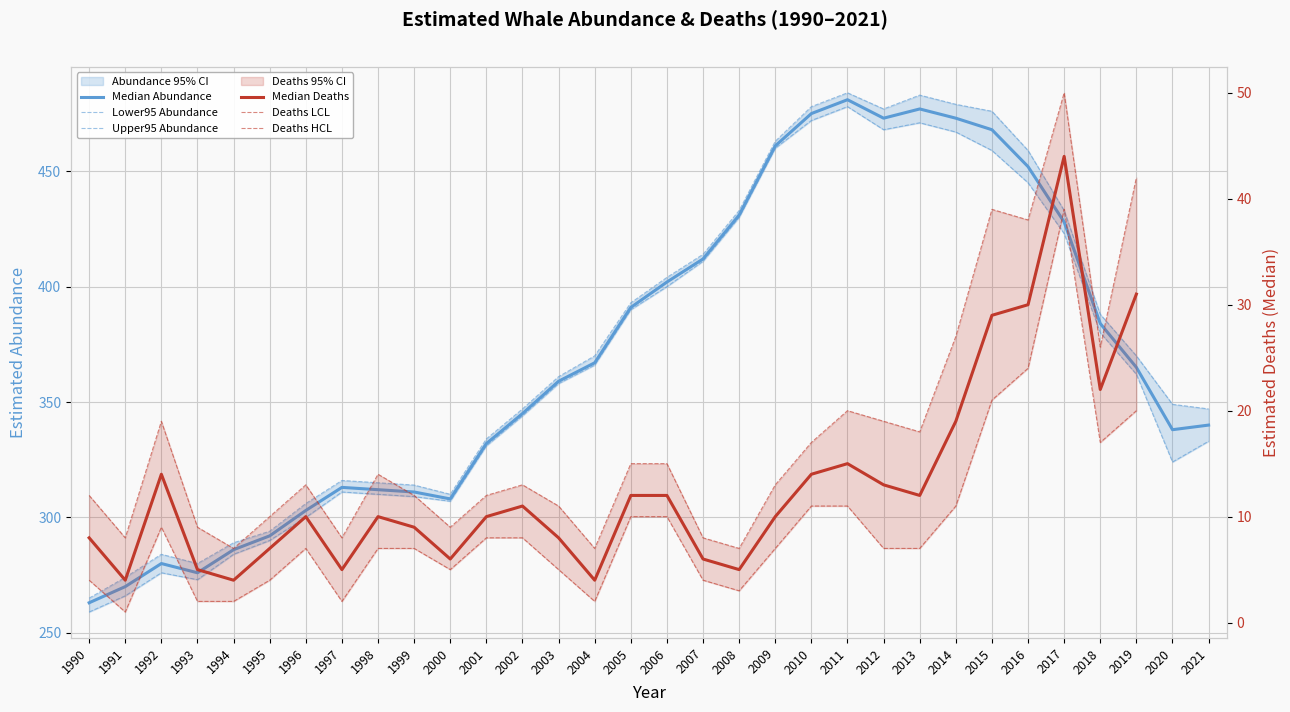

What is the maximum value for Lower95 Abundance?

478